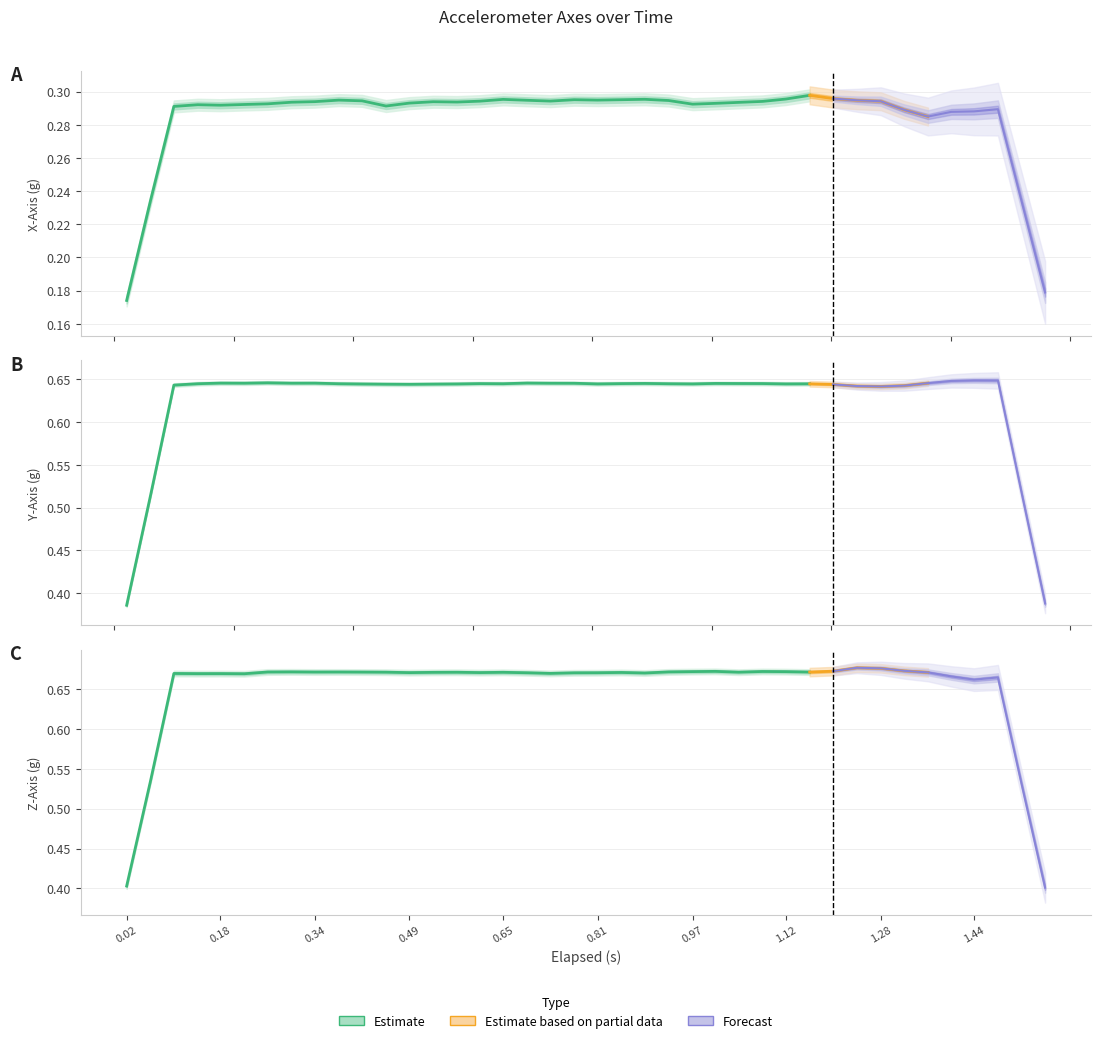

True or false: X_Axis has more than 1 points higher than both neighbors.

True